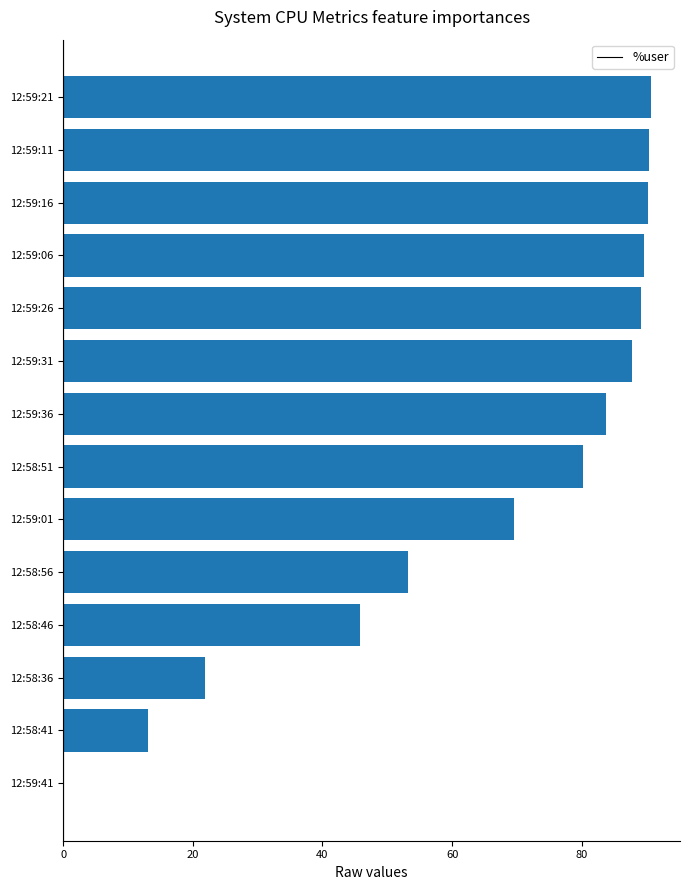

At which label is the value closest to 45?

12:58:46